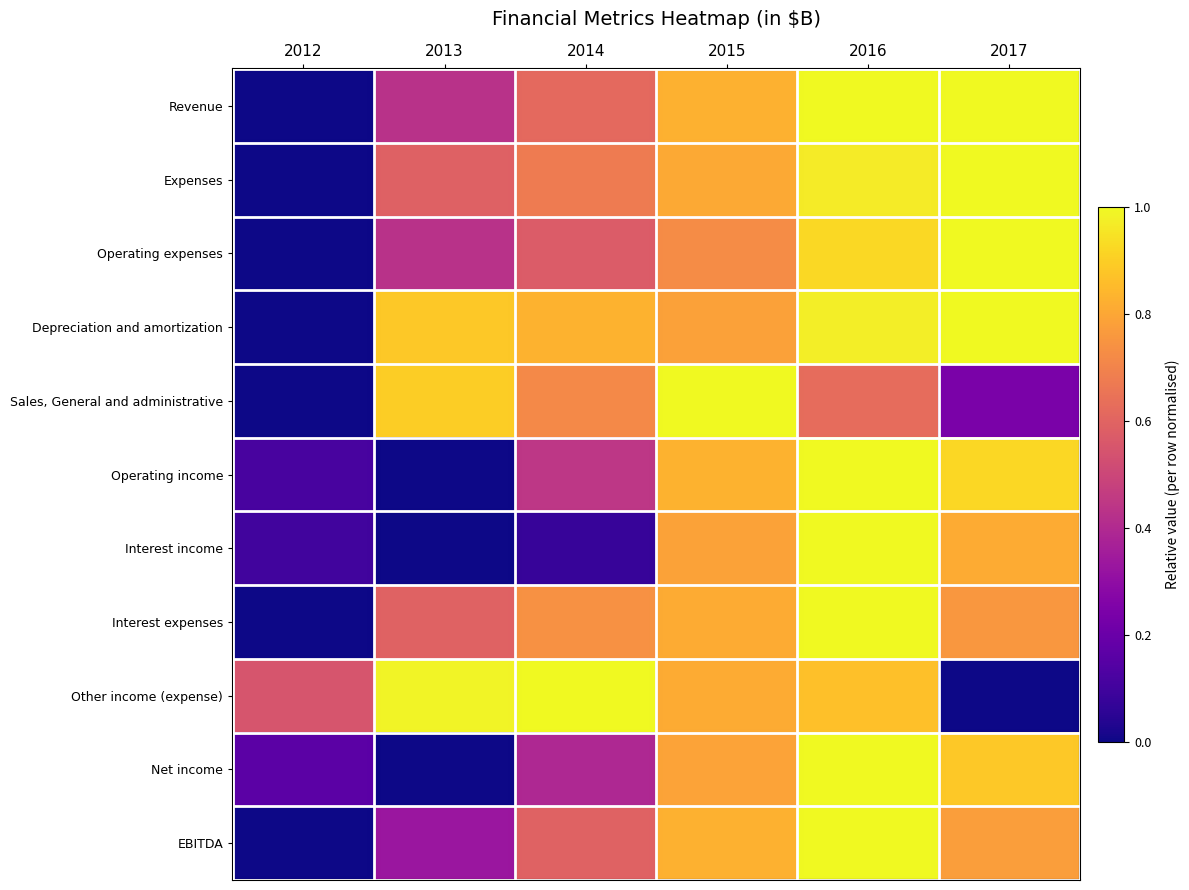

The value of Sales, General and administrative at 2016 is 0.6. True or false?

True